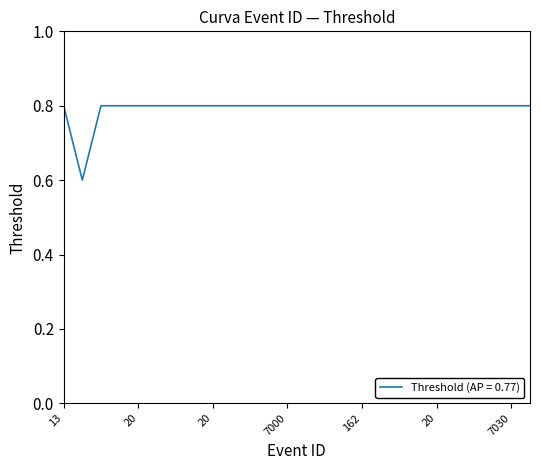

What is the maximum value shown in the chart?

0.8